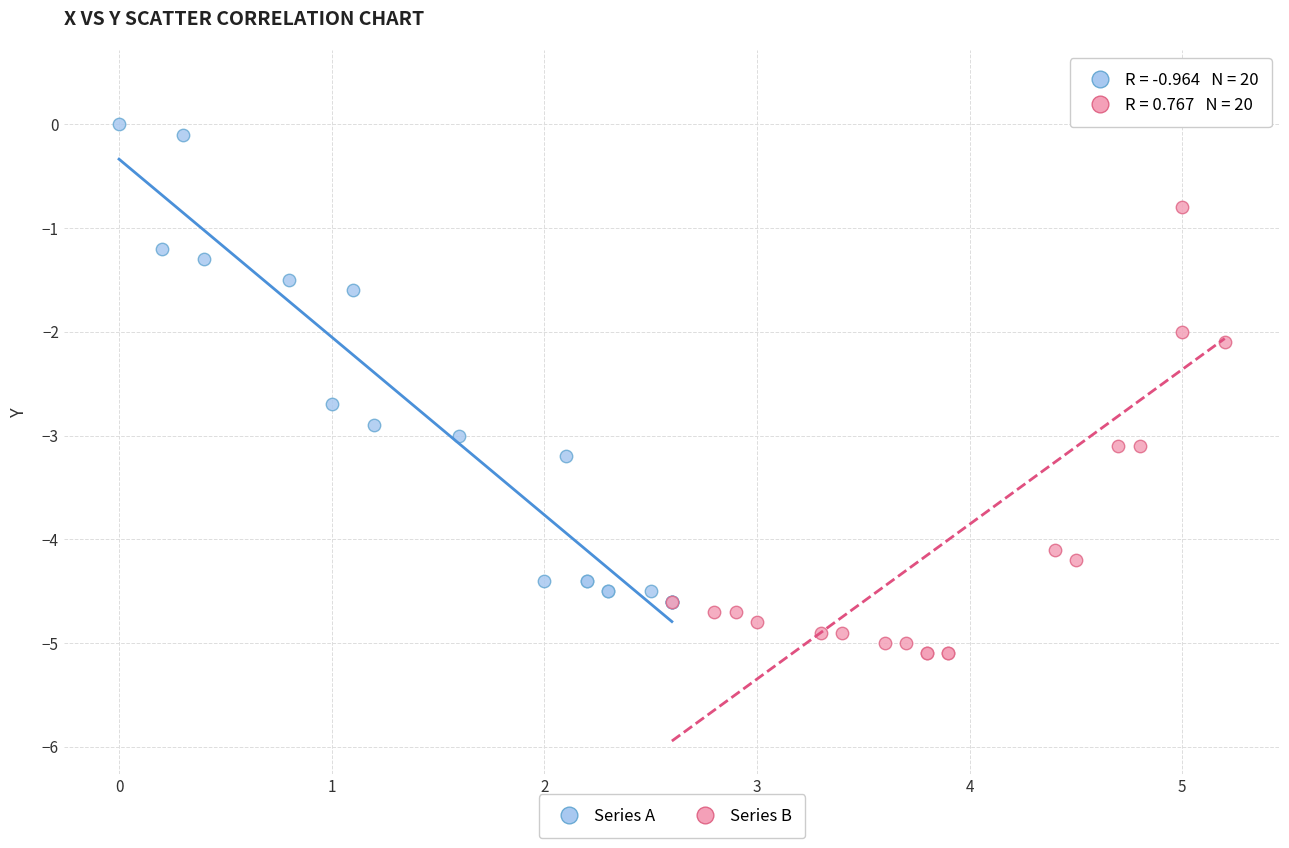

Which series has the largest Y range (max minus min)?

Series B